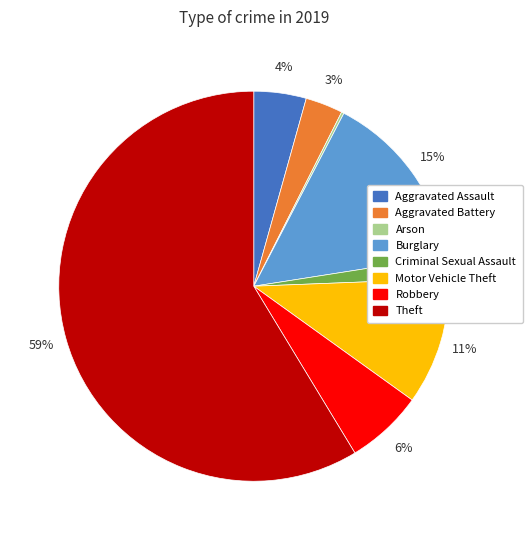

Combined, do Theft and Criminal Sexual Assault account for over 50%?

Yes